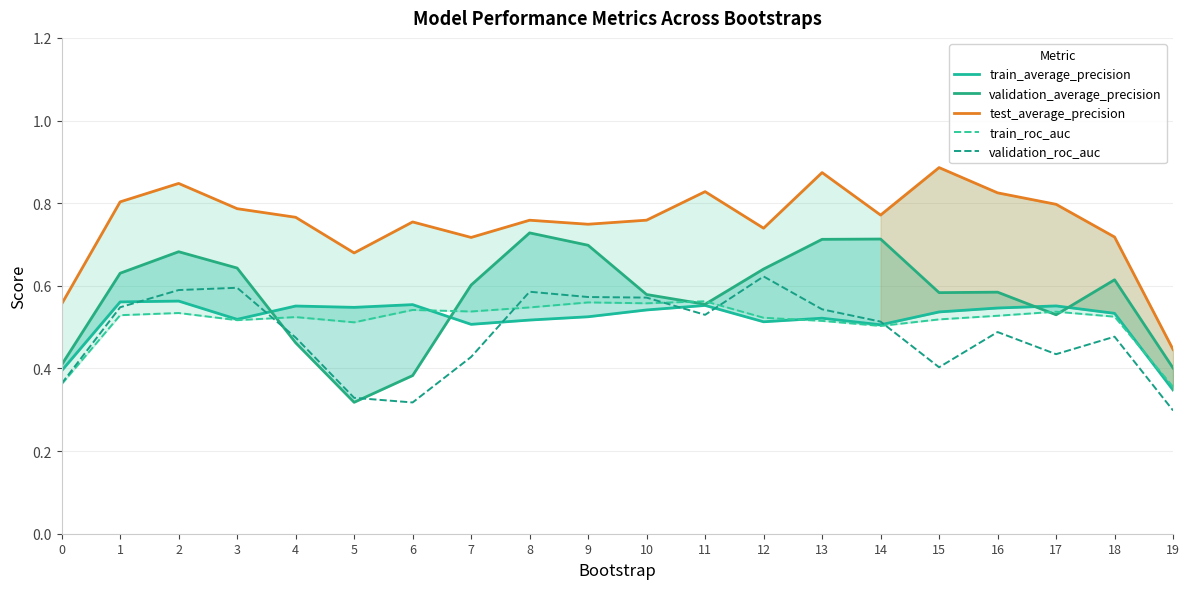

True or false: train_average_precision has more than 2 interior local peaks.

True